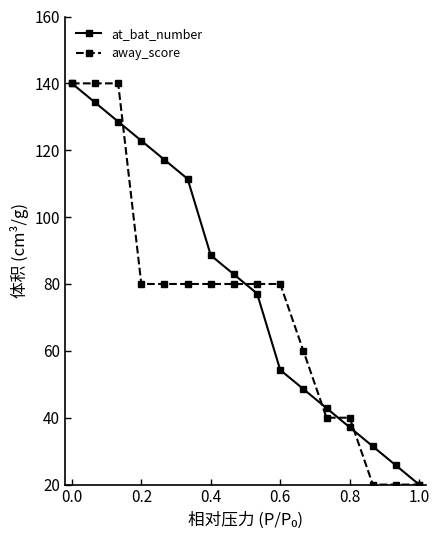

What is the value of the at_bat_number point at the 11th from the left?

48.6